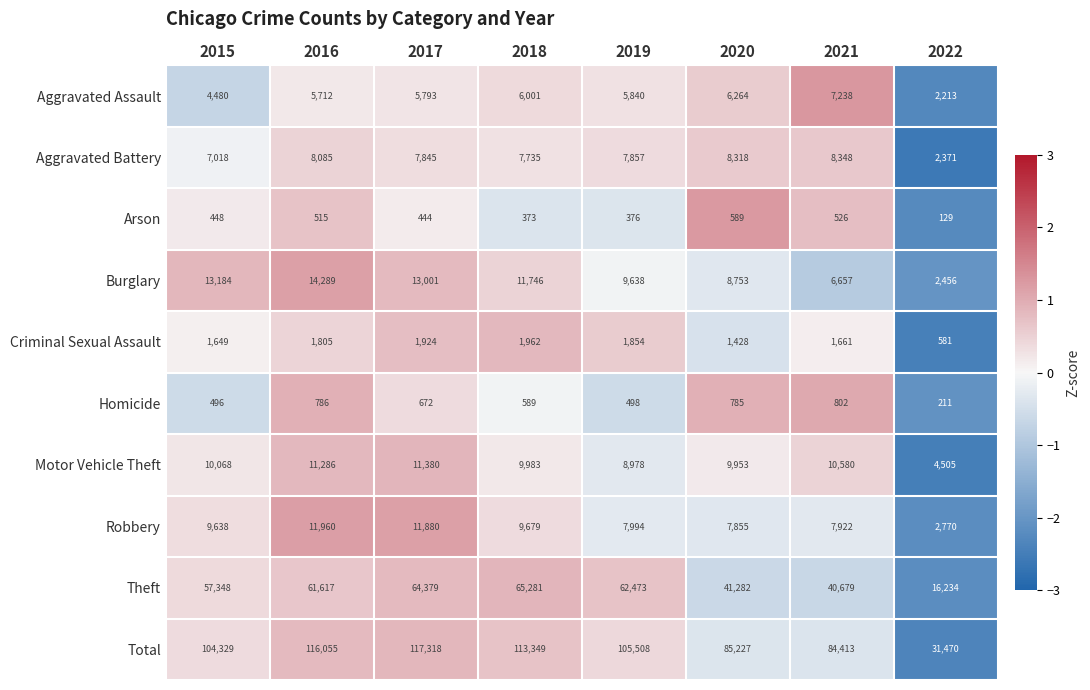

At which category is the sum across all series the highest?

2017